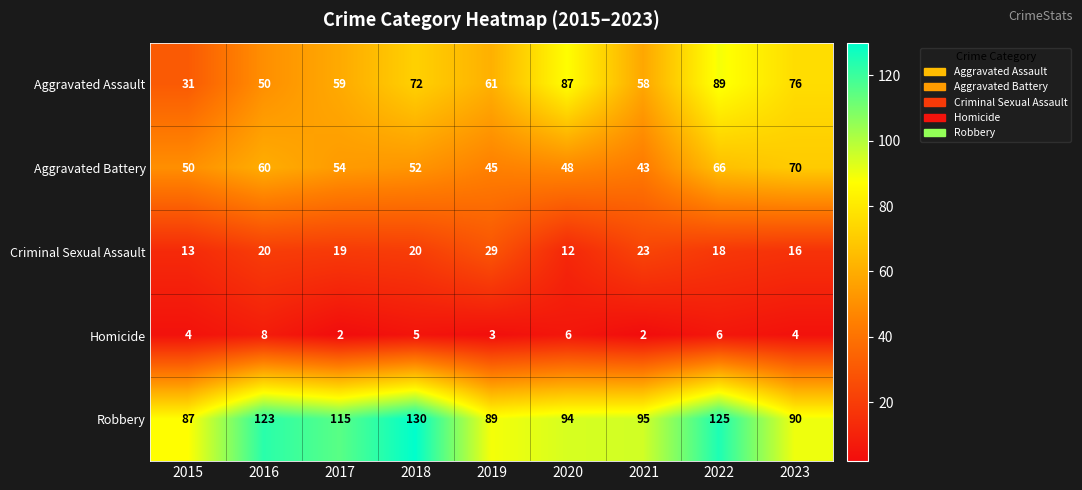

Rank the series at 2022 from lowest to highest value.

Homicide, Criminal Sexual Assault, Aggravated Battery, Aggravated Assault, Robbery